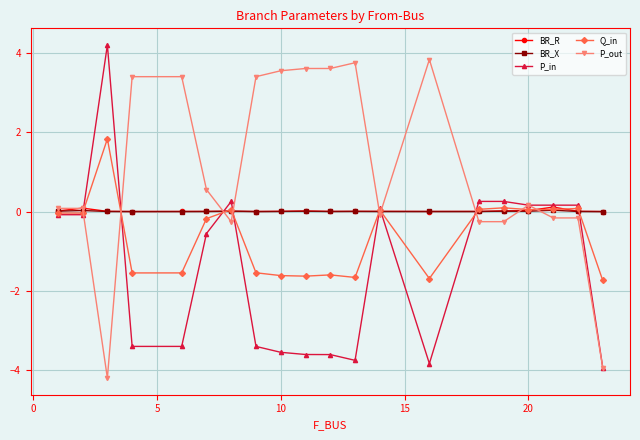

In Q_in, how many points are lower than both neighbors (excluding endpoints)?

5